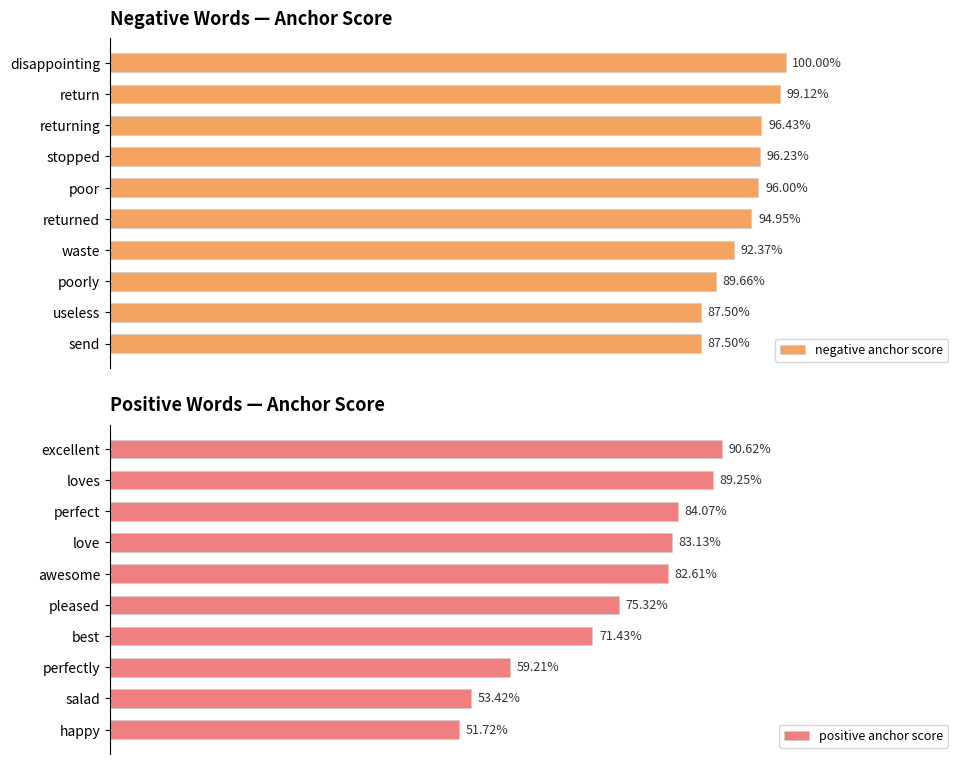

Reading left to right, list all the values displayed in this chart.

negative anchor score: 1.0	1.0	1.0	1.0	1.0	0.9	0.9	0.9	0.9	0.9
positive anchor score: 0.9	0.9	0.8	0.8	0.8	0.8	0.7	0.6	0.5	0.5